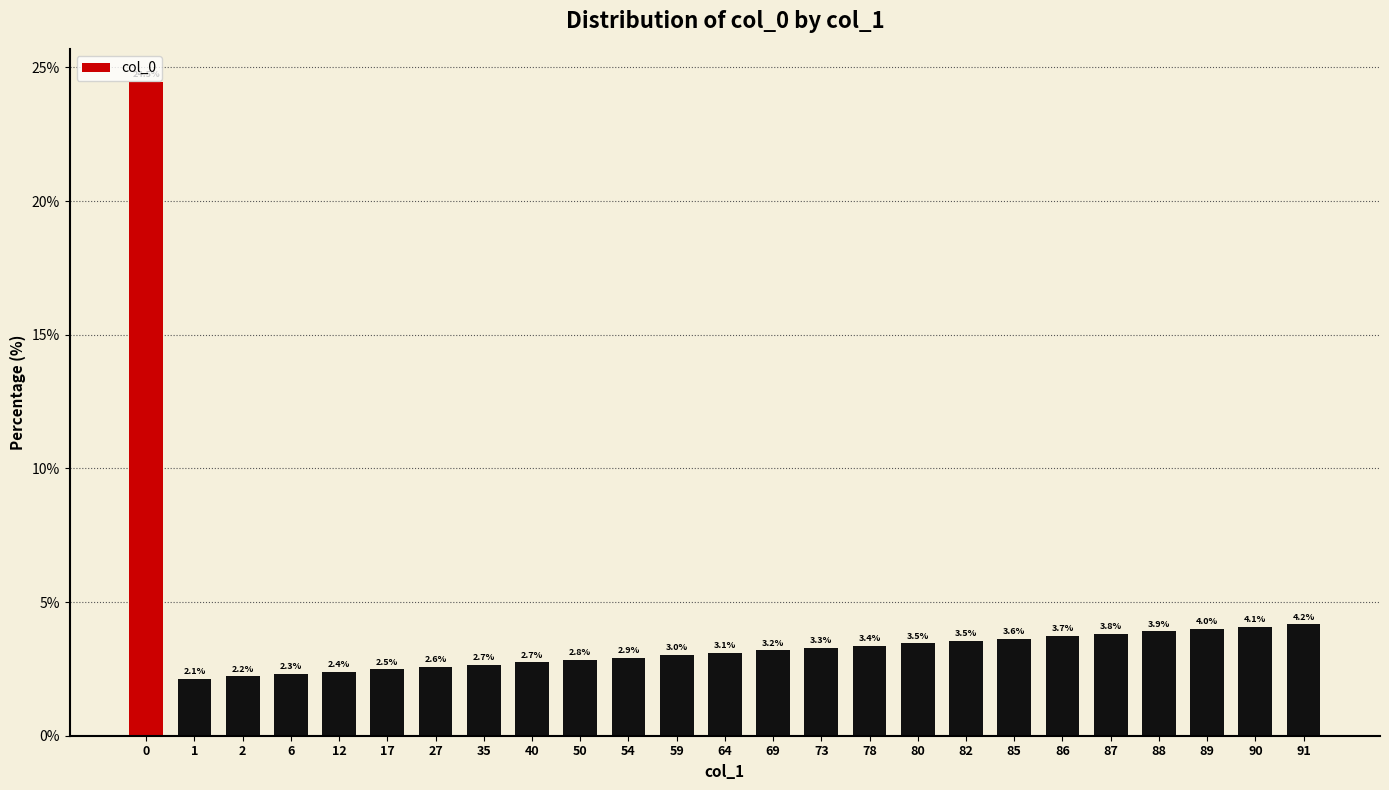

Between 90 and 64, which is larger?

90